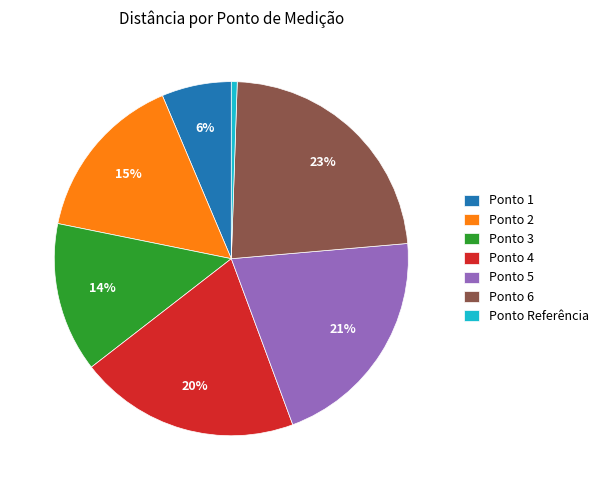

Which category has the smallest portion of the pie?

Ponto Referência